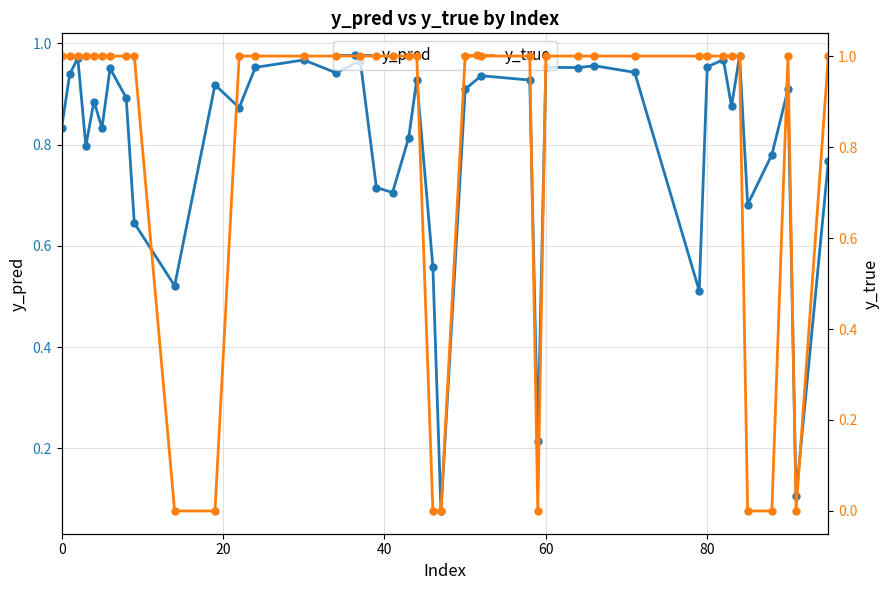

Is it true that y_pred equals 0.2 at 0?

False